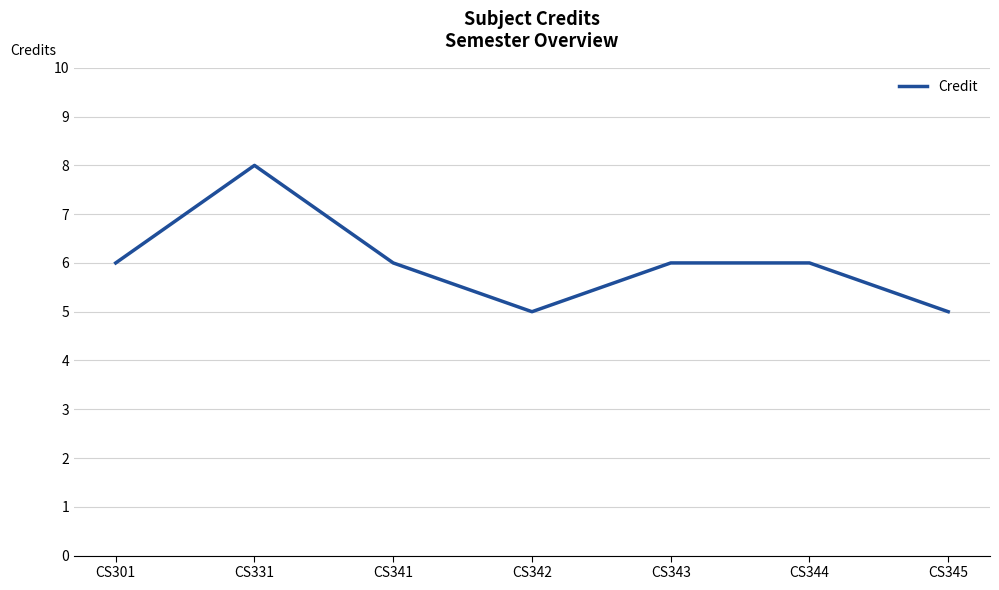

What is the ratio of the value at CS341 to the value at CS342?

1.2